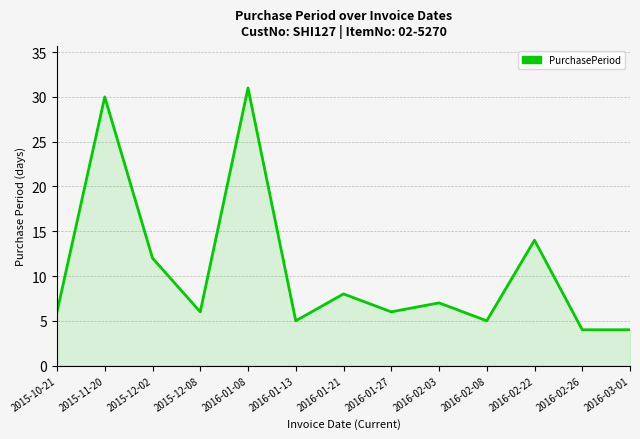

Where is the data nearest to the value 17?

2016-02-22